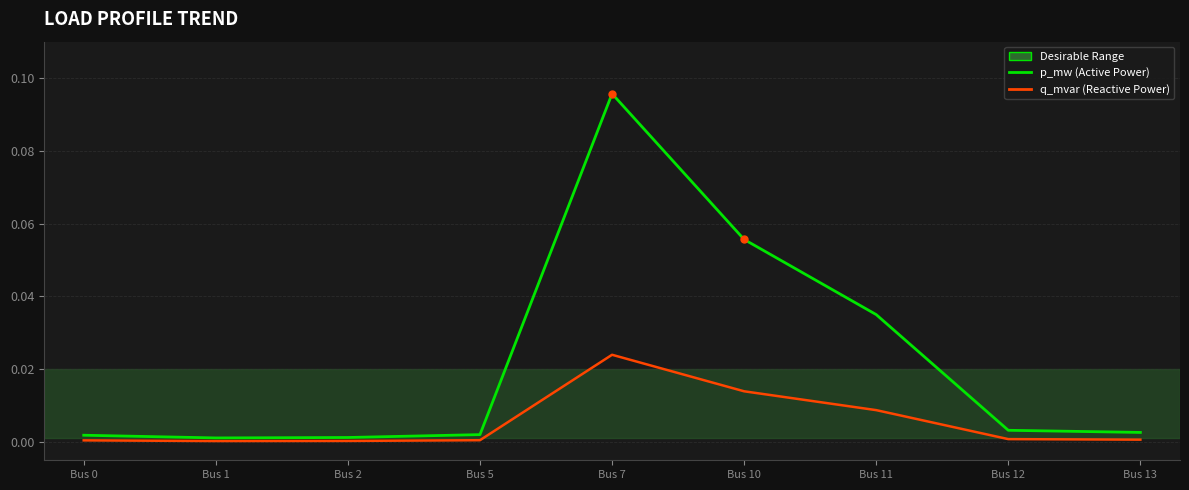

At which category does the chart reach its peak across all series?

Bus 7